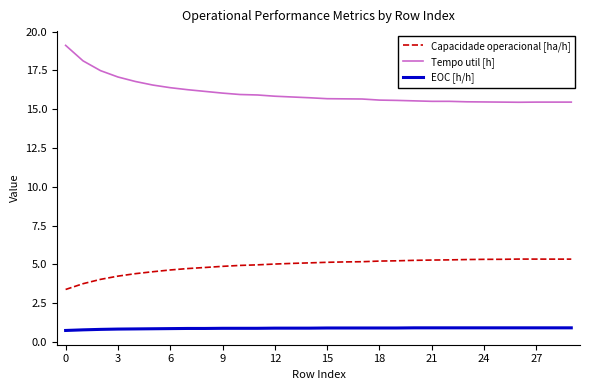

Which series has the largest total across all categories?

Tempo util [h]